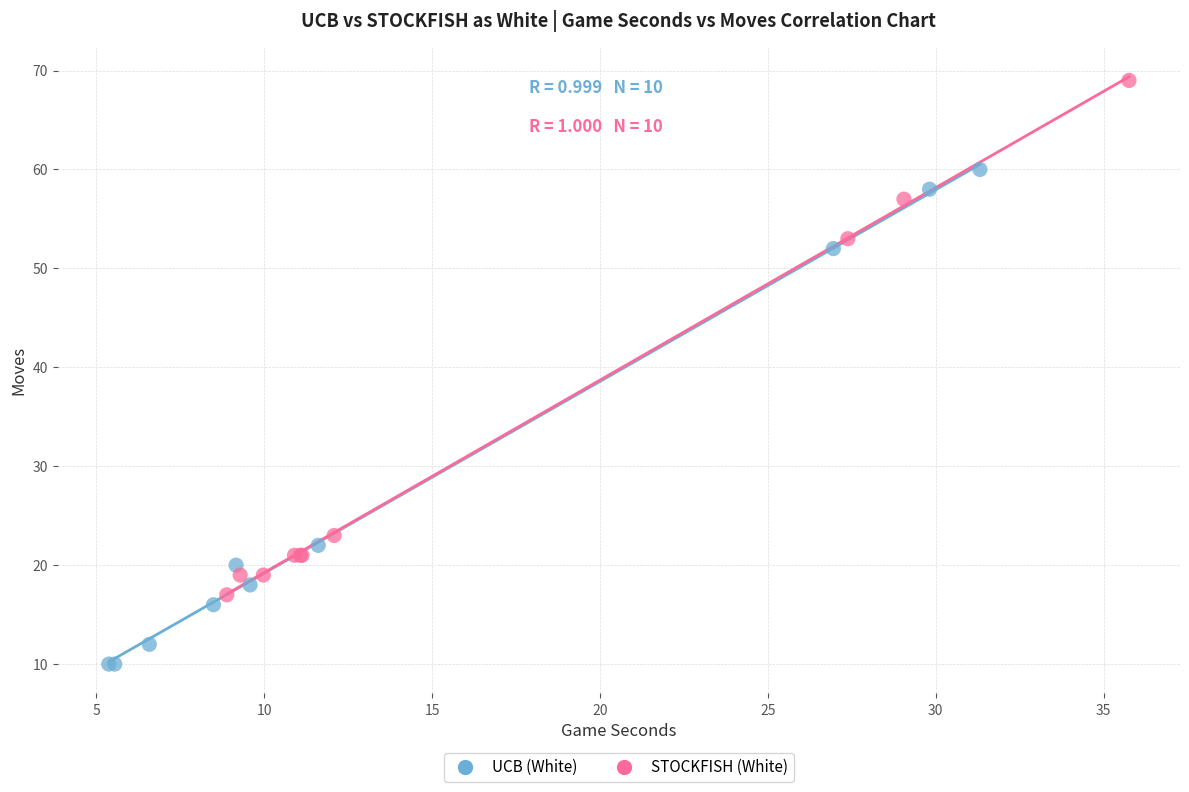

Which series contains the highest Y value?

STOCKFISH (White)